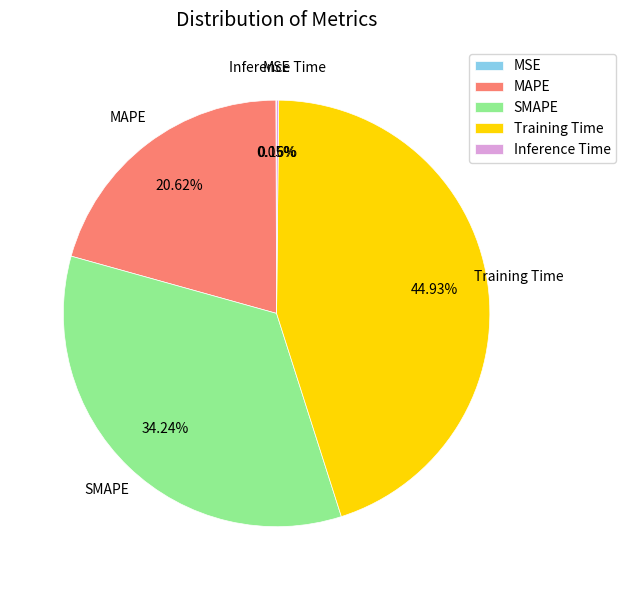

Does MAPE represent more than half of the total?

No